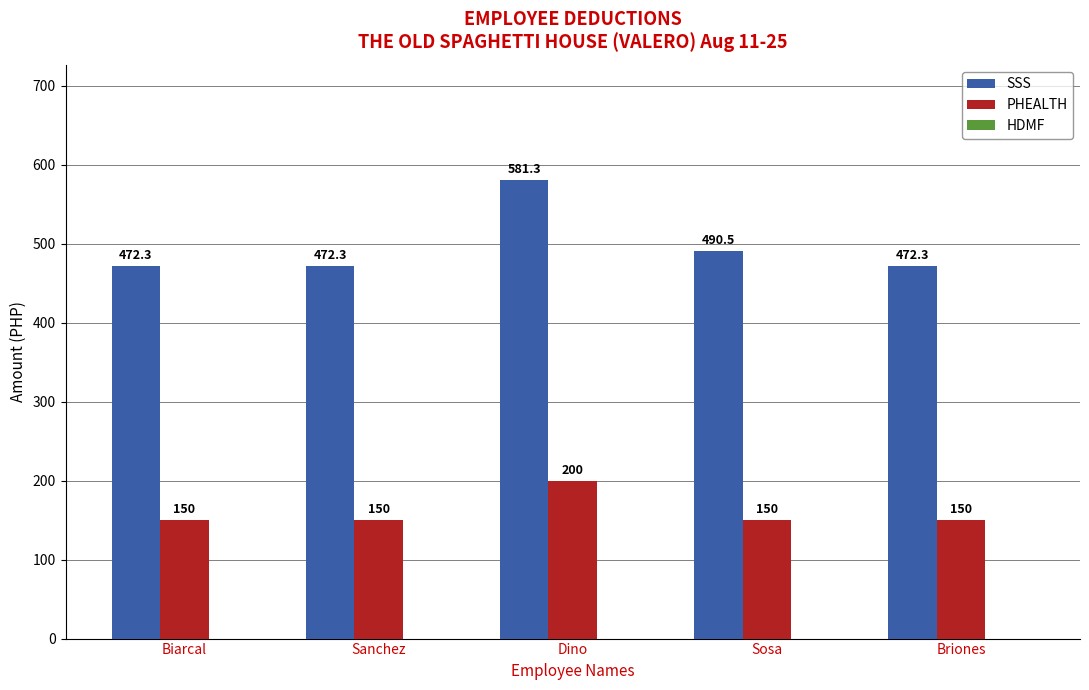

How many data points in PHEALTH are above 150?

1